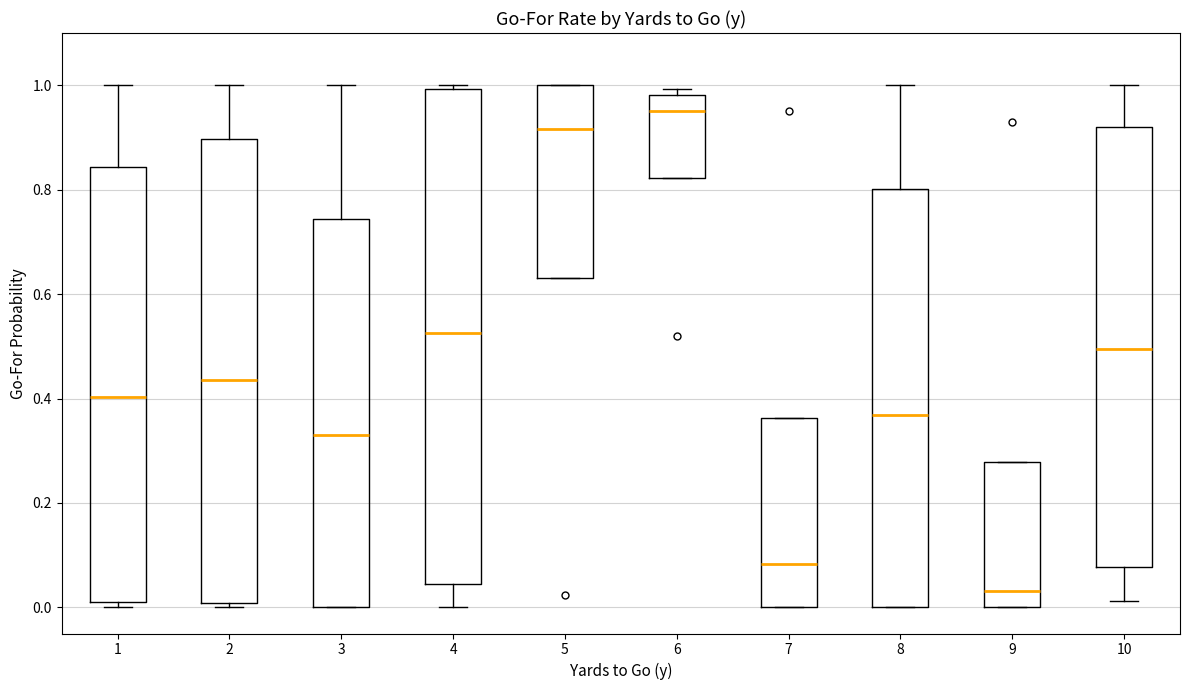

Reading left to right, read every box against the y-axis: the position of its median line, the range the box covers, and the ends of its whiskers. The values are not printed on the chart, so give them approximately, as read against the axis.

1: median 0.40, box 0.00 to 0.84, whiskers 0.00 (just below the box's lower edge) to 1.00
2: median 0.44, box 0.00 to 0.90, whiskers 0.00 (just below the box's lower edge) to 1.00
3: median 0.34, box 0.00 to 0.74, whiskers 0.00 to 1.00
4: median 0.52, box 0.04 to 1.00, whiskers 0.00 to 1.00 (just above the box's upper edge)
5: median 0.92, box 0.64 to 1.00, whiskers 0.64 to 1.00
6: median 0.96, box 0.82 to 0.98, whiskers 0.82 to 1.00
7: median 0.08, box 0.00 to 0.36, whiskers 0.00 to 0.36
8: median 0.36, box 0.00 to 0.80, whiskers 0.00 to 1.00
9: median 0.04, box 0.00 to 0.28, whiskers 0.00 to 0.28
10: median 0.50, box 0.08 to 0.92, whiskers 0.02 to 1.00